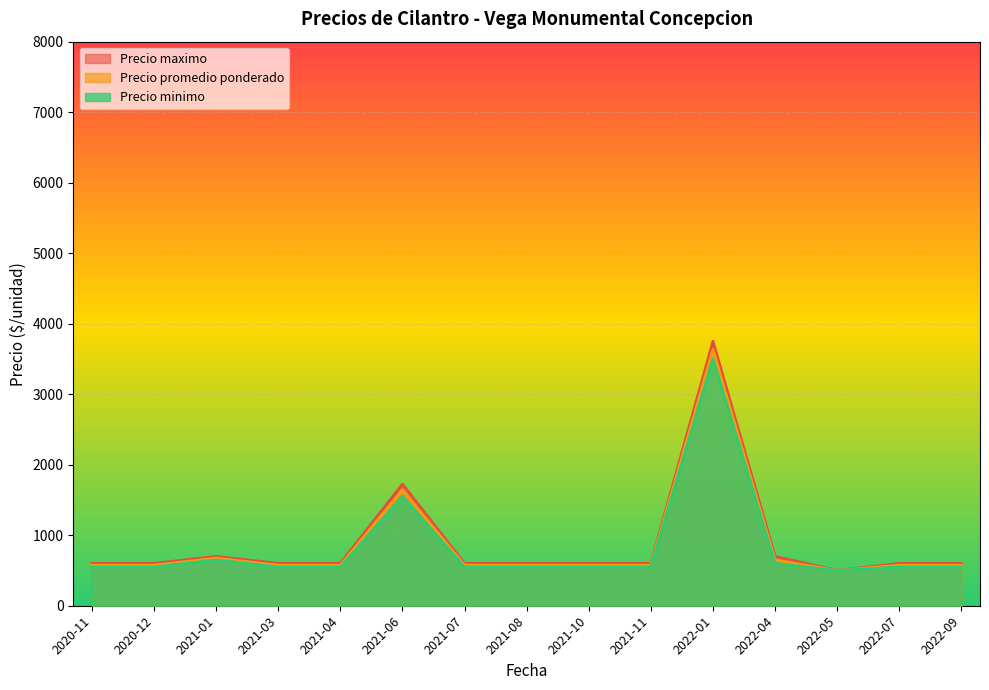

At 2021-06, list the series in order from smallest to largest.

Precio minimo, Precio promedio ponderado, Precio maximo